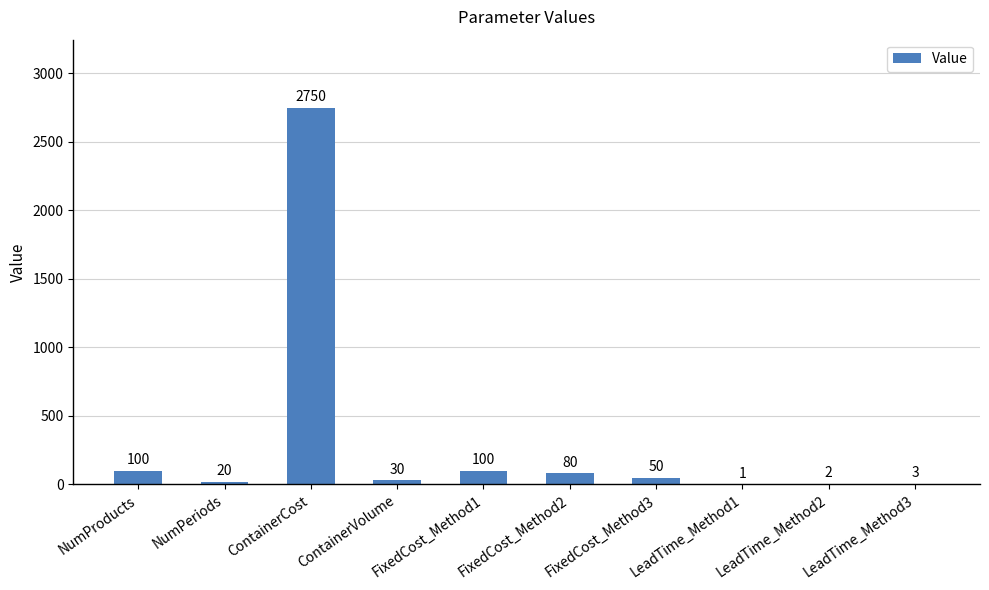

Are the bars horizontal?

No